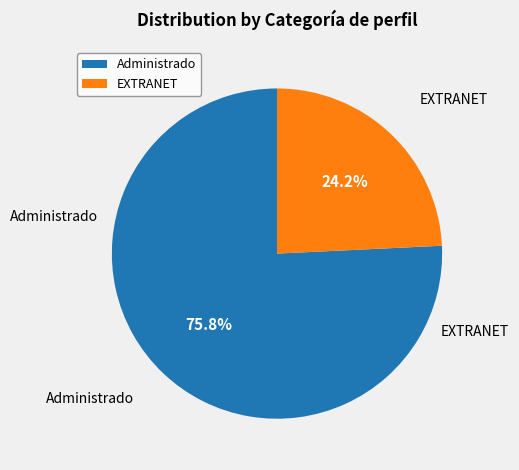

What is the smallest slice in the pie chart?

EXTRANET